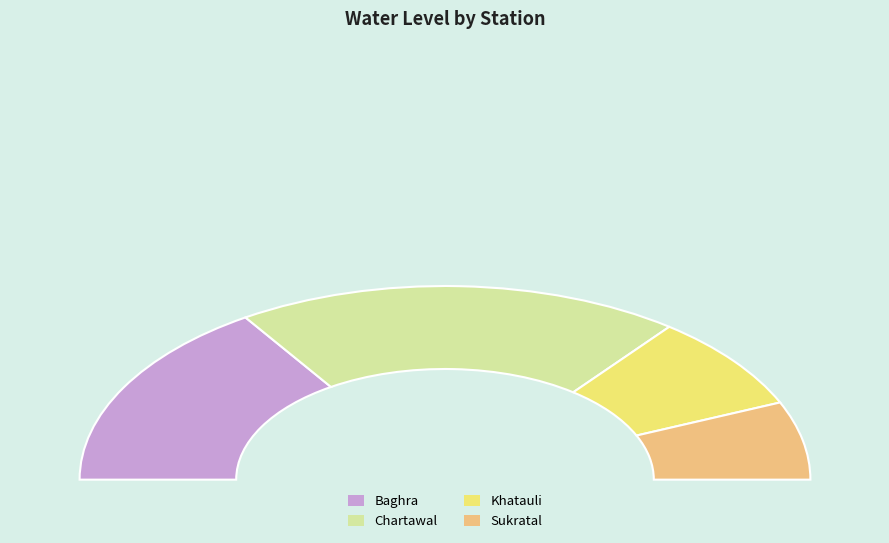

Which category has the smallest portion of the pie?

Sukratal